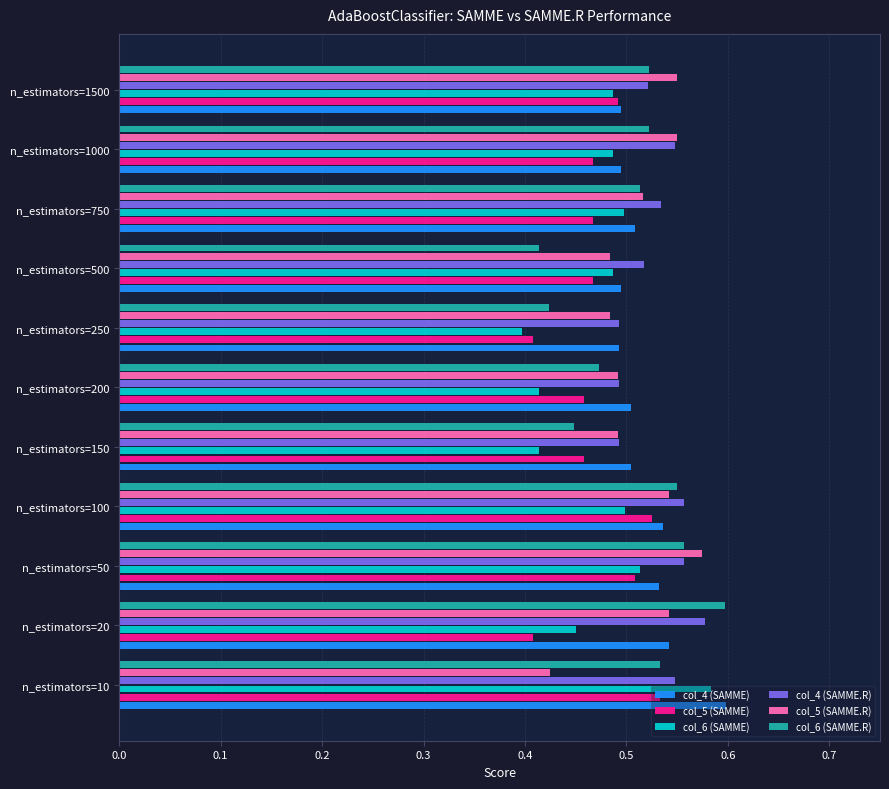

Which category has the highest value in the col_5 (SAMME.R) series?

n_estimators=50